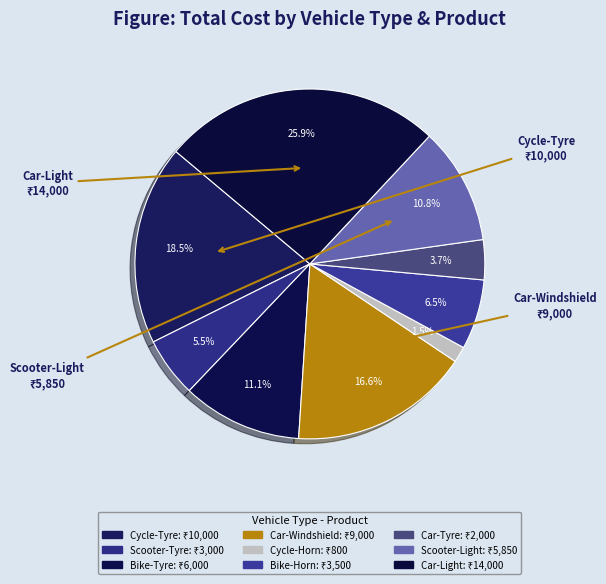

Count the number of slices in the pie.

9